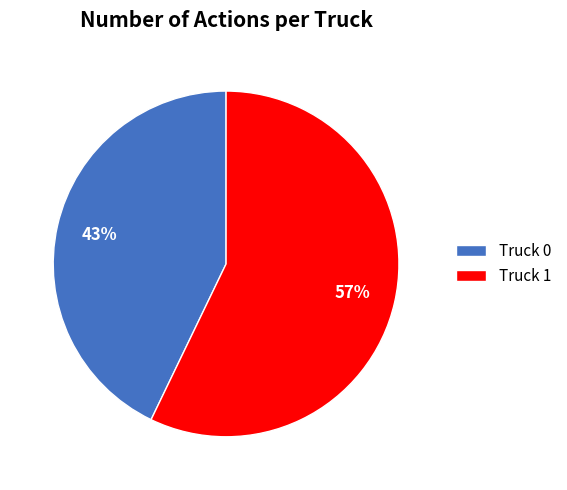

To the nearest percent, what percentage of the pie is Truck 0?

43%